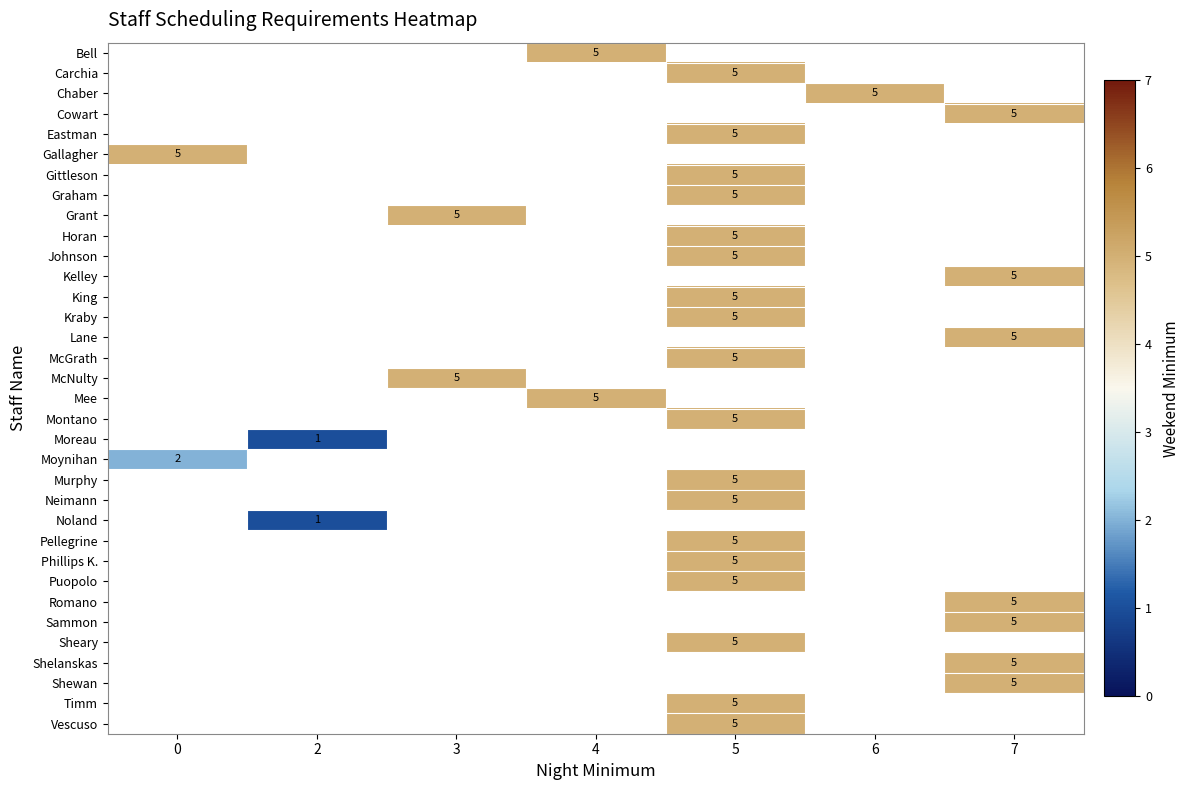

Rank the series by their maximum value, from highest to lowest.

Bell, Carchia, Chaber, Cowart, Eastman, Gallagher, Gittleson, Graham, Grant, Horan, Johnson, Kelley, King, Kraby, Lane, McGrath, McNulty, Mee, Montano, Moreau, Moynihan, Murphy, Neimann, Noland, Pellegrine, Phillips K., Puopolo, Romano, Sammon, Sheary, Shelanskas, Shewan, Timm, Vescuso